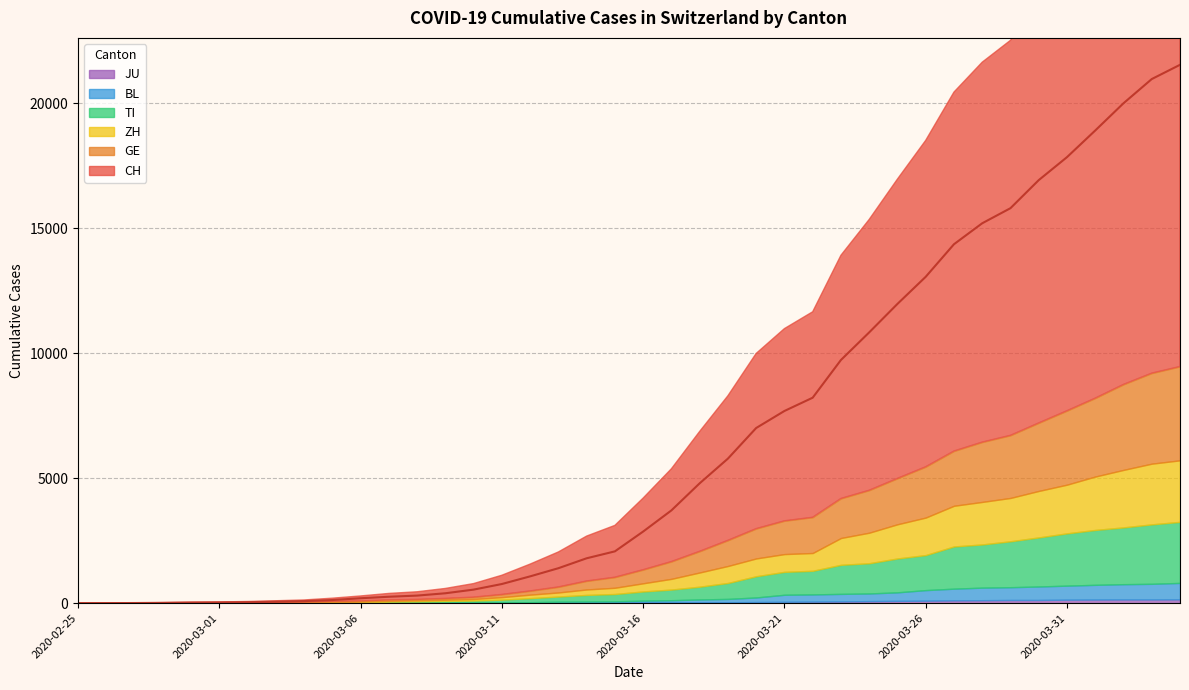

What position from the right is 2020-04-04?

1